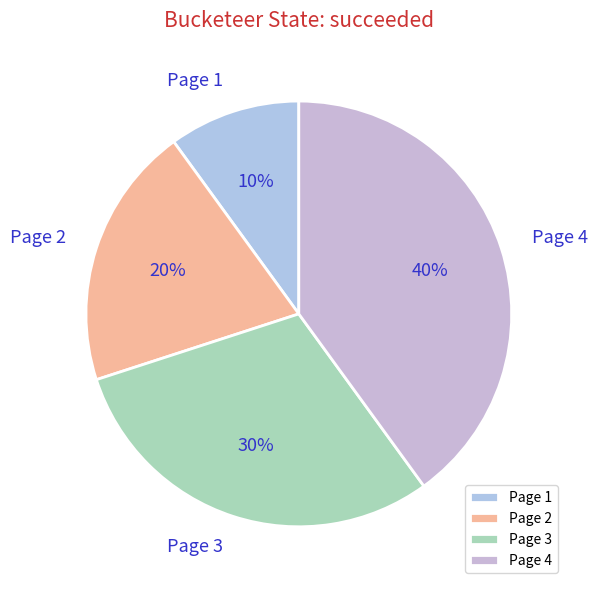

The Page 3 slice represents 30% of the pie. True or false?

True